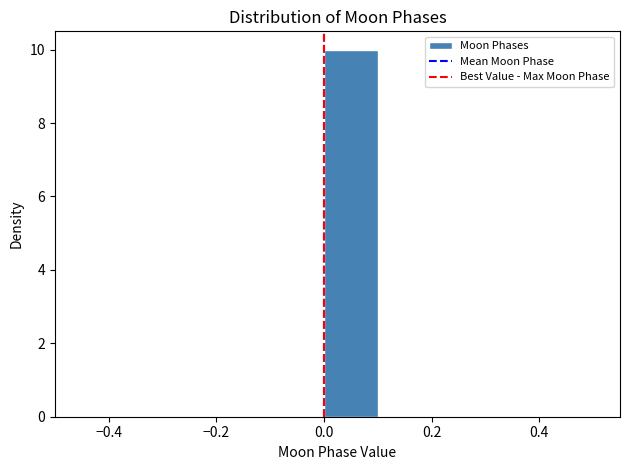

Over which range of the x-axis is the bar tallest?

0.0 to 0.1